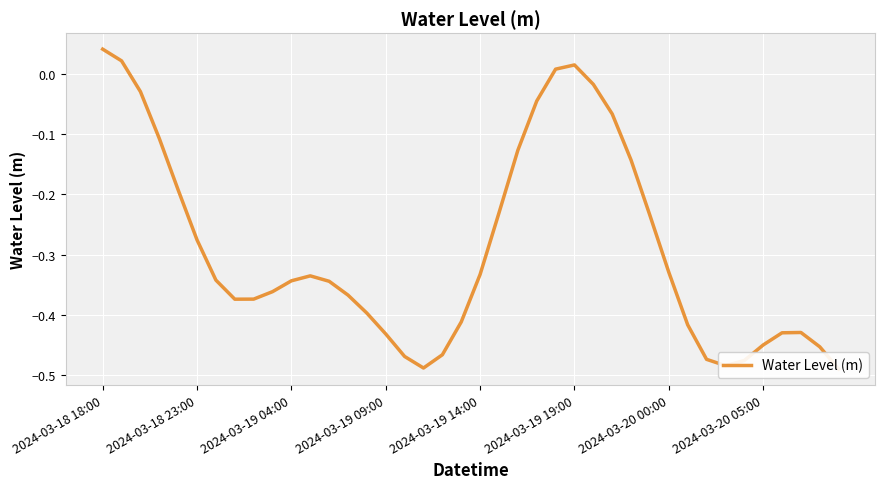

Reading left to right, extract all data points from this chart.

0.0	0.0	-0.0	-0.1	-0.2	-0.3	-0.3	-0.4	-0.4	-0.4	-0.3	-0.3	-0.3	-0.4	-0.4	-0.4	-0.5	-0.5	-0.5	-0.4	-0.3	-0.2	-0.1	-0.0	0.0	0.0	-0.0	-0.1	-0.1	-0.2	-0.3	-0.4	-0.5	-0.5	-0.5	-0.4	-0.4	-0.4	-0.5	-0.5